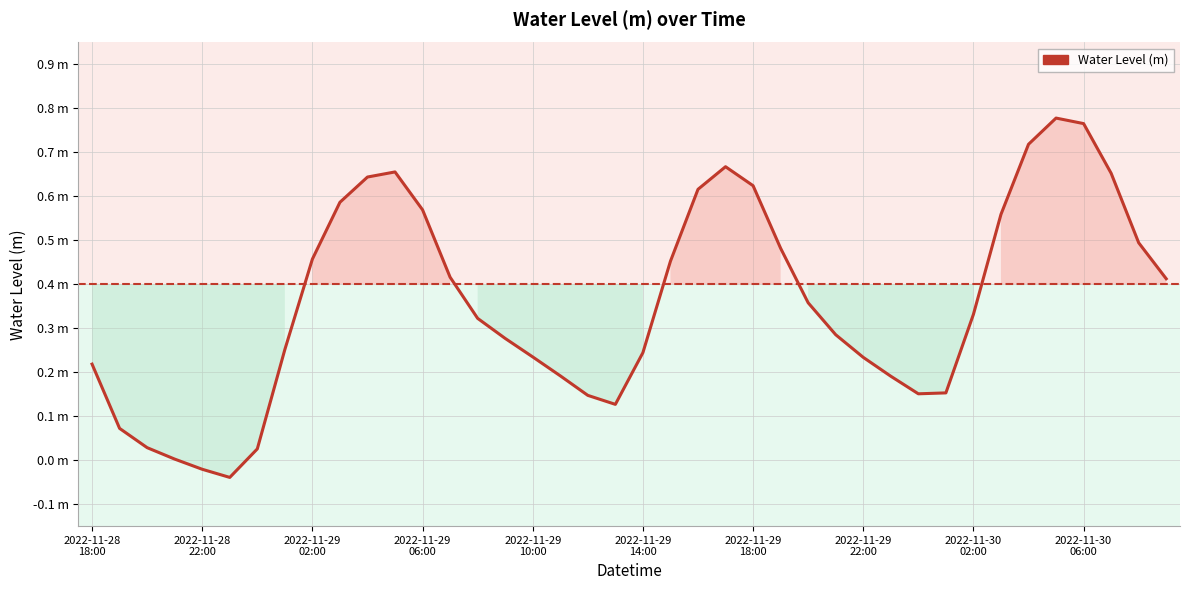

What is the sum of all values?

14.3